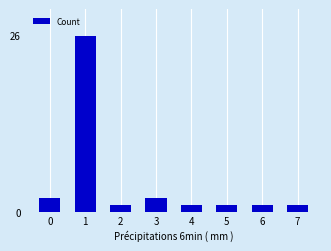

The value at 3 is 2. True or false?

True